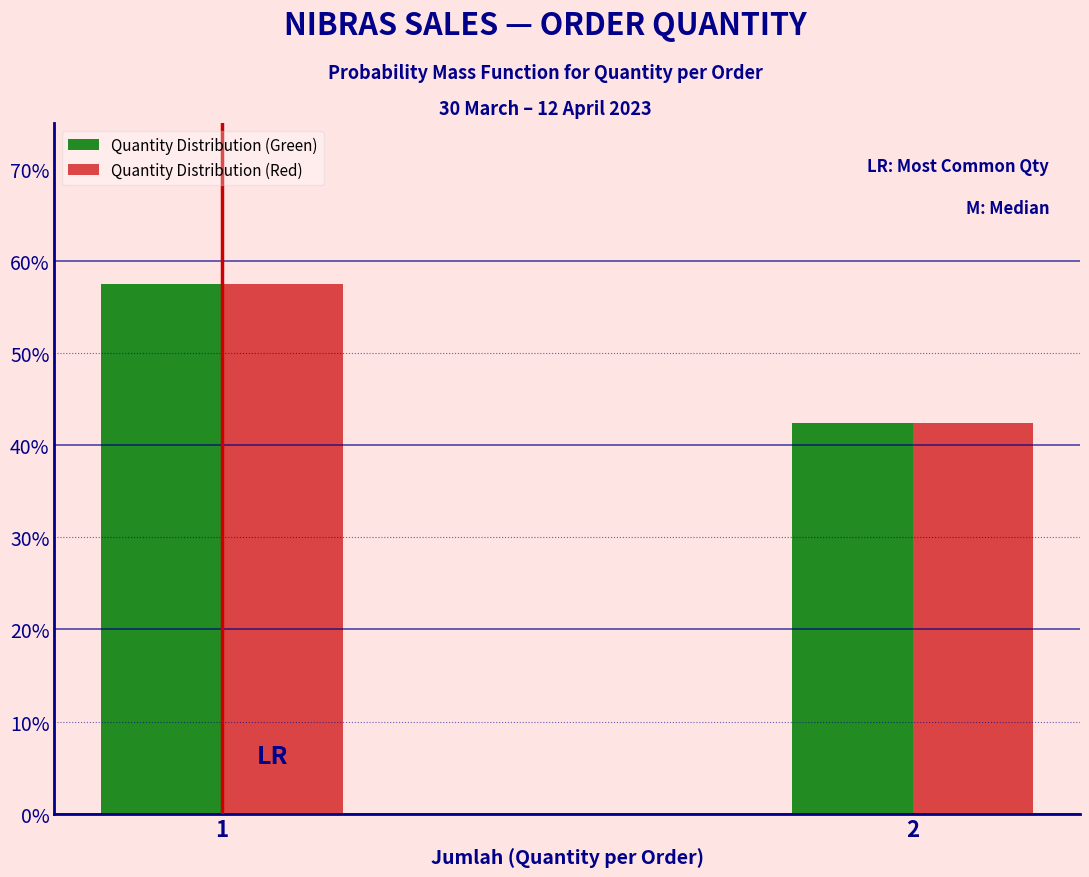

What are all the series names shown in the legend?

Quantity Distribution (Green), Quantity Distribution (Red)